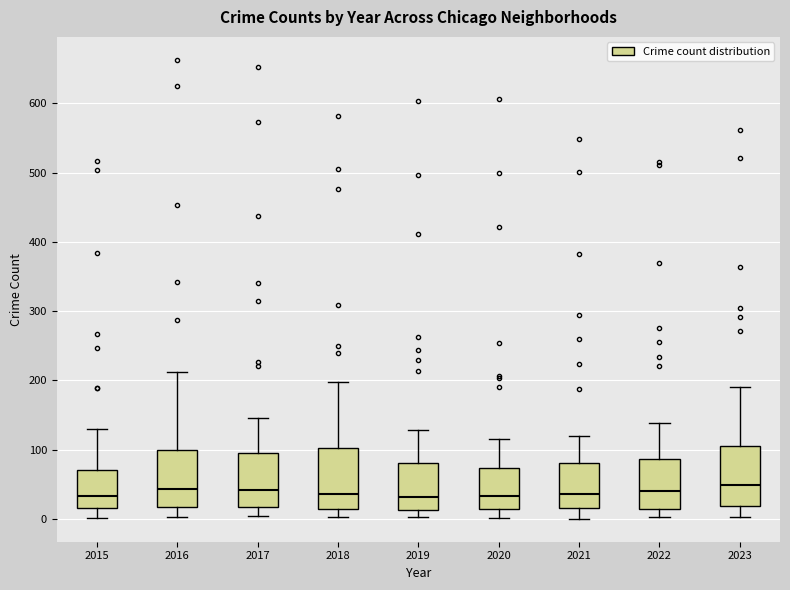

Where does the median line of the box at x = 2020 sit on the y-axis? The values are not printed on the chart, so give them approximately, as read against the axis.

30